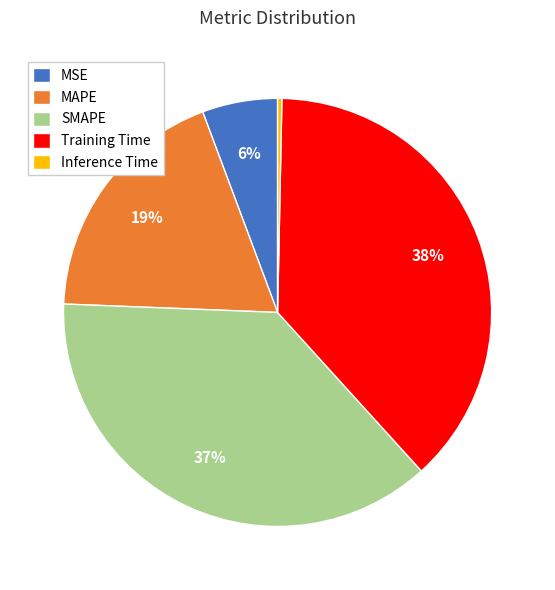

Which has a higher value, MAPE or SMAPE?

SMAPE